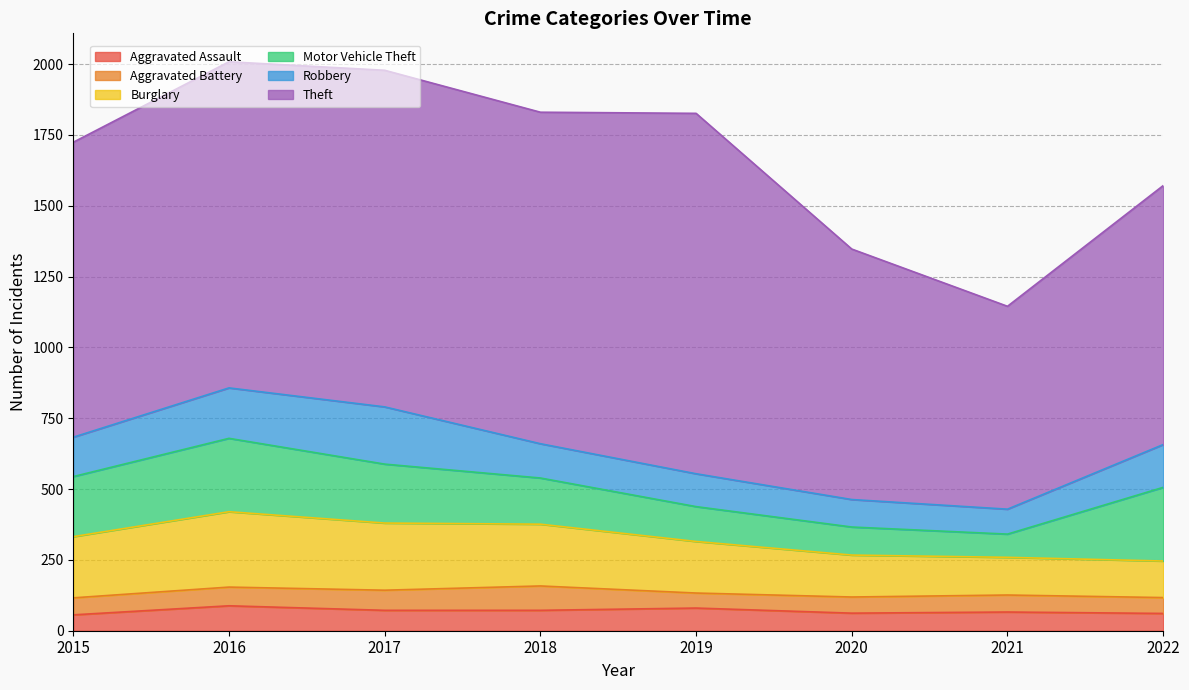

Is it true that Motor Vehicle Theft equals 243 at 2018?

False